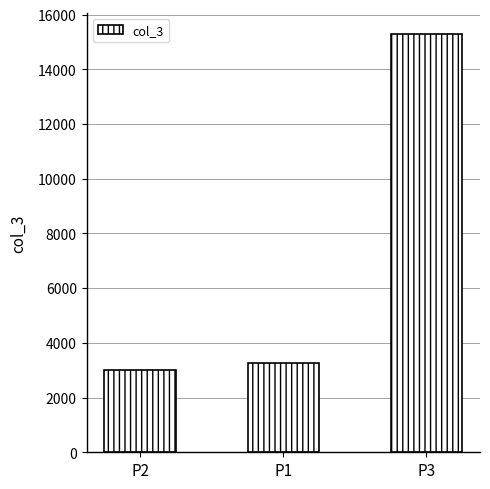

Read the value at P1, to the nearest 50.

3250